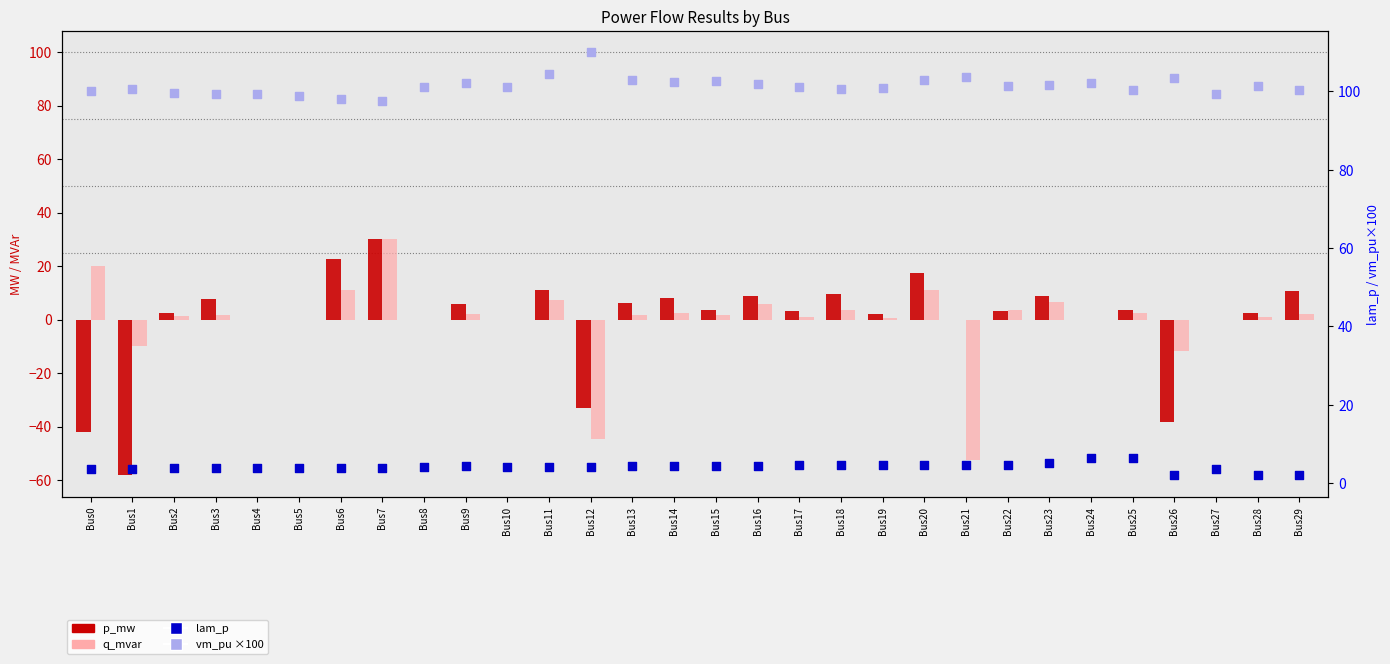

Which series contains the lowest Y value?

p_mw